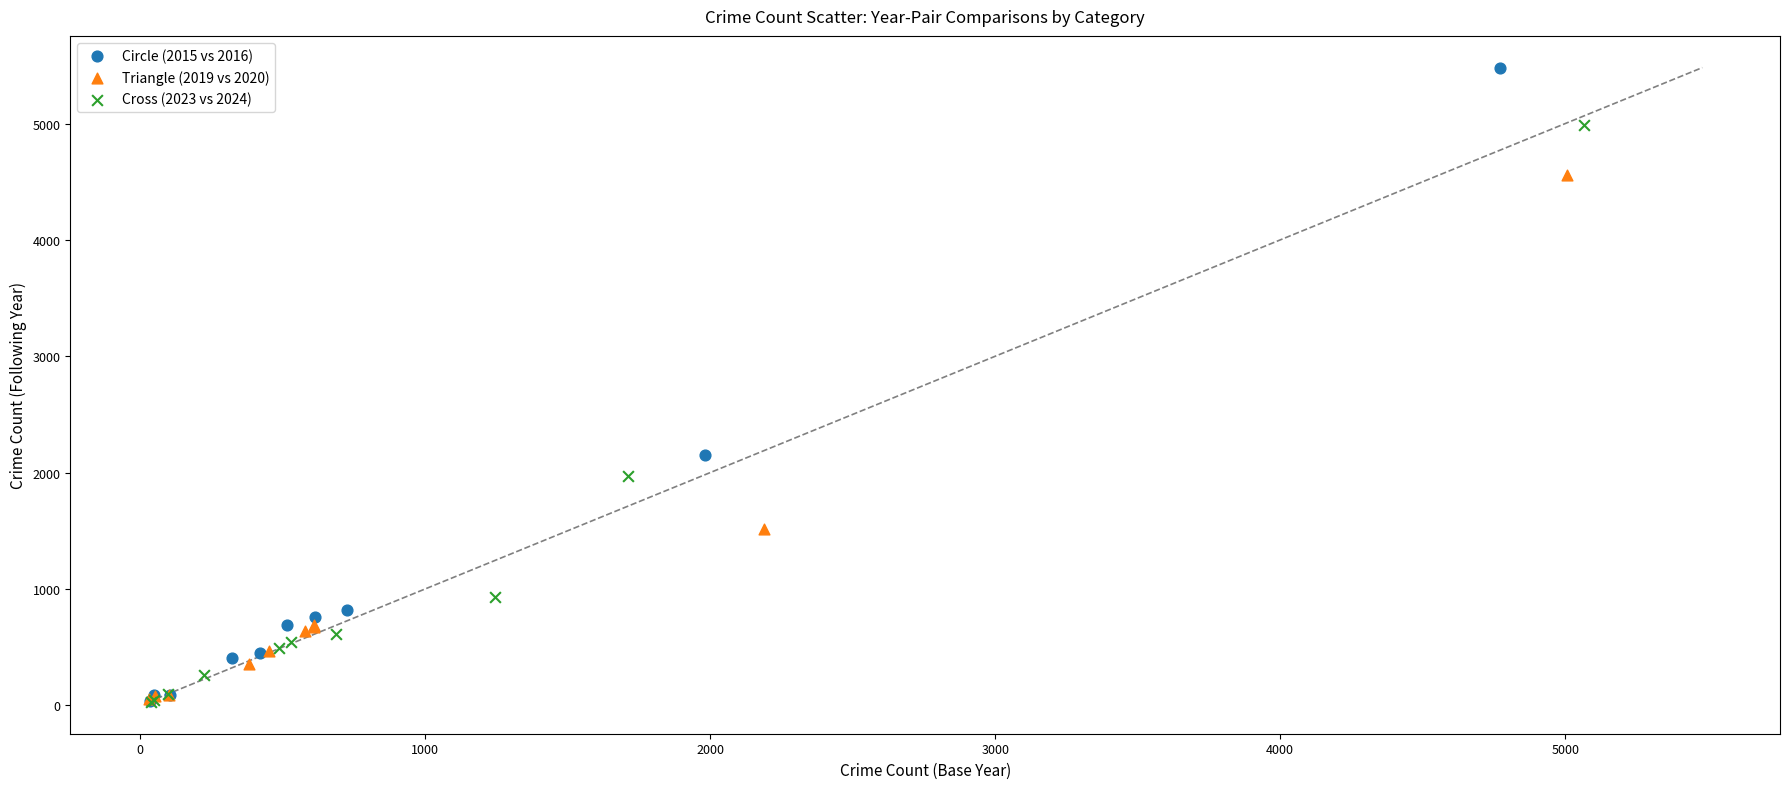

Which series reaches the maximum Y coordinate?

Circle (2015 vs 2016)